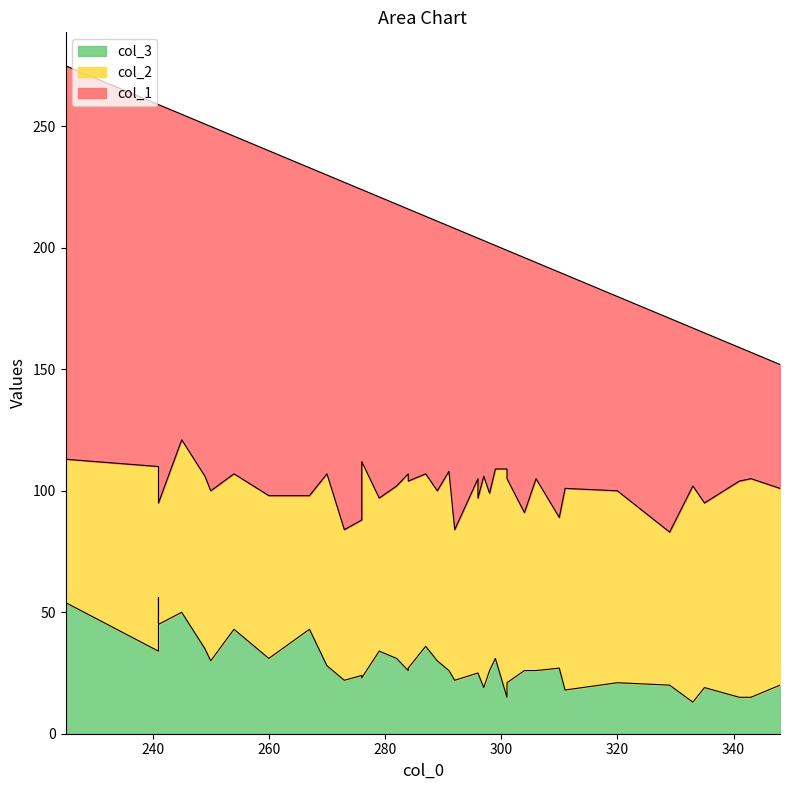

Between 254 and 292, which series saw the biggest shift?

col_3